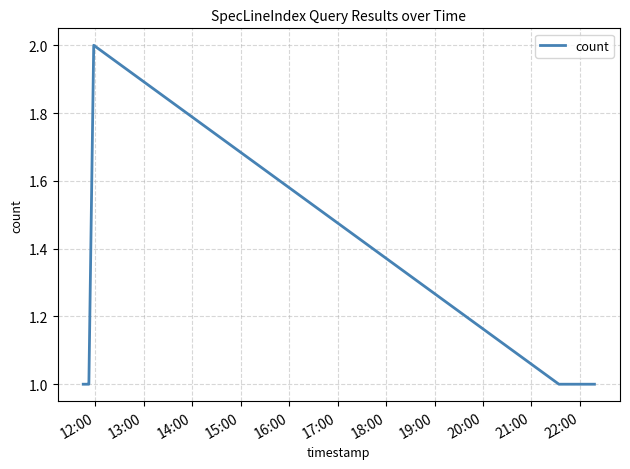

What is the maximum value shown in the chart?

2